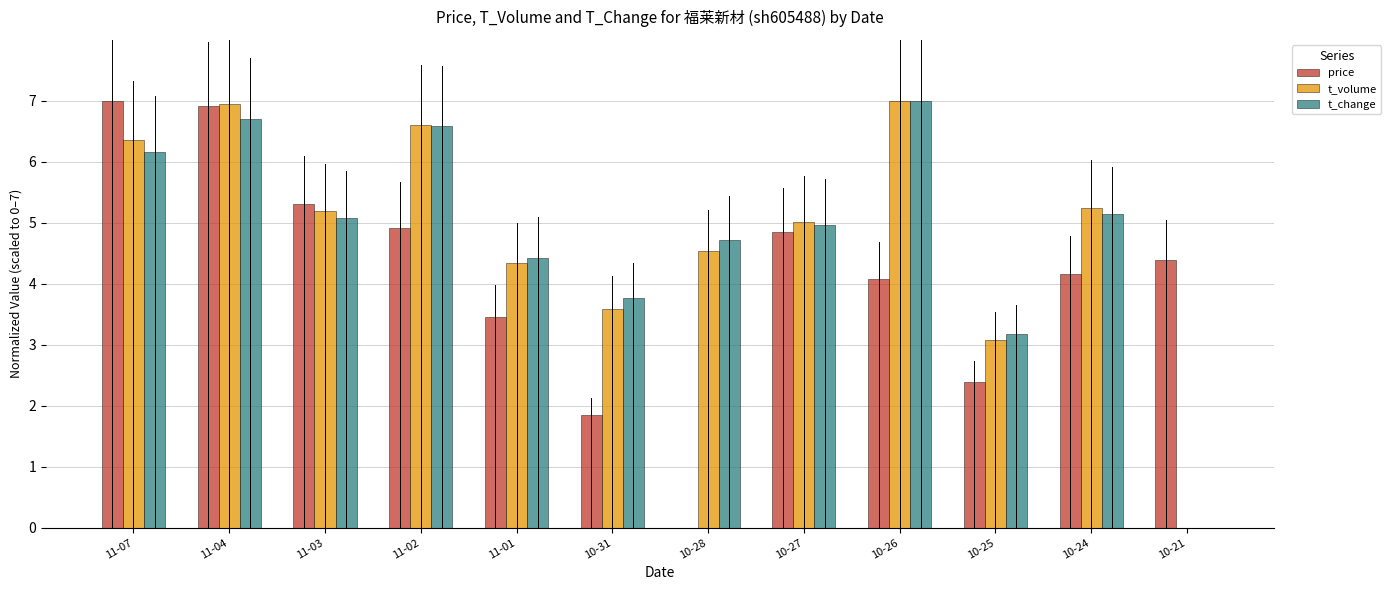

Reading left to right, extract all data points from this chart.

price: 7.0	6.9	5.3	4.9	3.5	1.8	0.0	4.8	4.1	2.4	4.2	4.4
t_volume: 6.4	6.9	5.2	6.6	4.3	3.6	4.5	5.0	7.0	3.1	5.2	0.0
t_change: 6.2	6.7	5.1	6.6	4.4	3.8	4.7	5.0	7.0	3.2	5.1	0.0